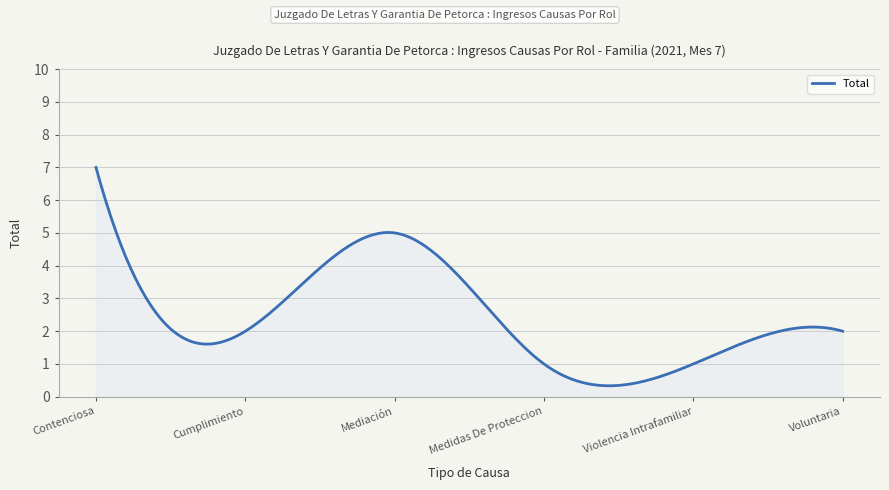

What is the maximum value shown in the chart?

7.0